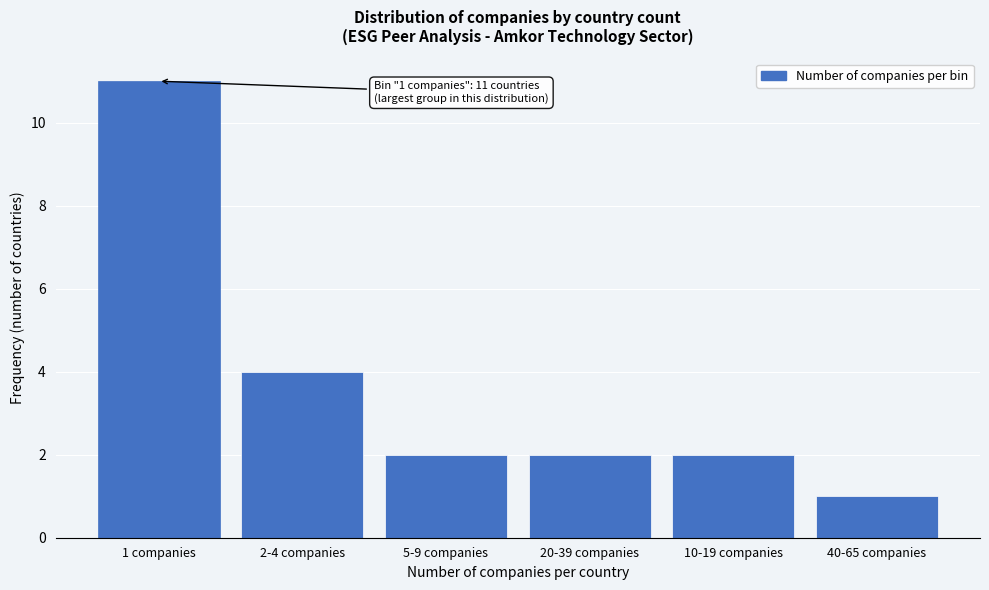

Reading right to left, extract all data points from this chart.

40-65 companies=1	10-19 companies=2	20-39 companies=2	5-9 companies=2	2-4 companies=4	1 companies=11